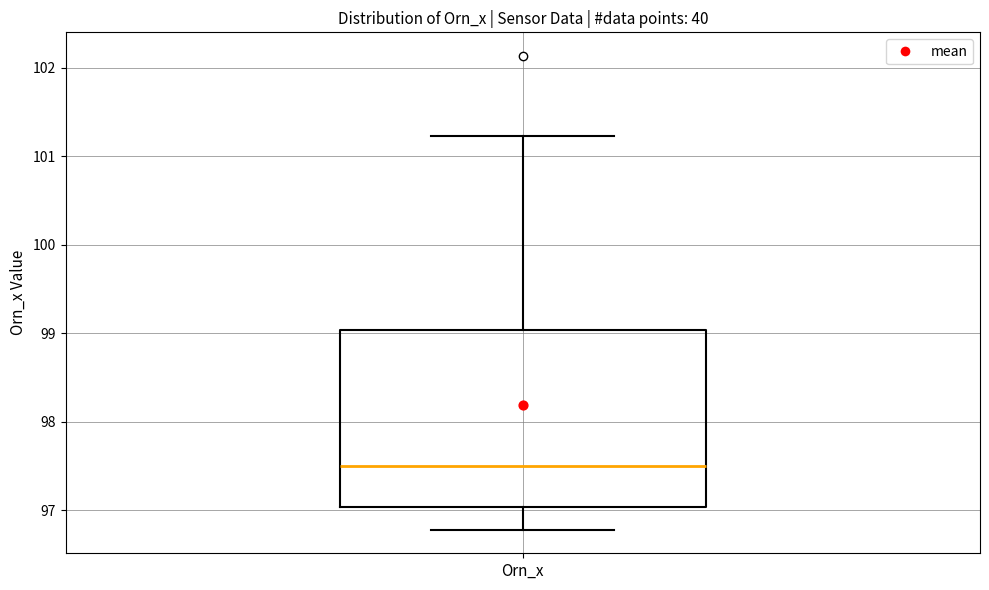

Transcribe this box plot: give where the median line is, the range the box spans, and where the two whiskers end, as read against the y-axis. The values are not printed on the chart, so give them approximately, as read against the axis.

median 97.5, box 97.0 to 99.0, whiskers 96.8 to 101.2